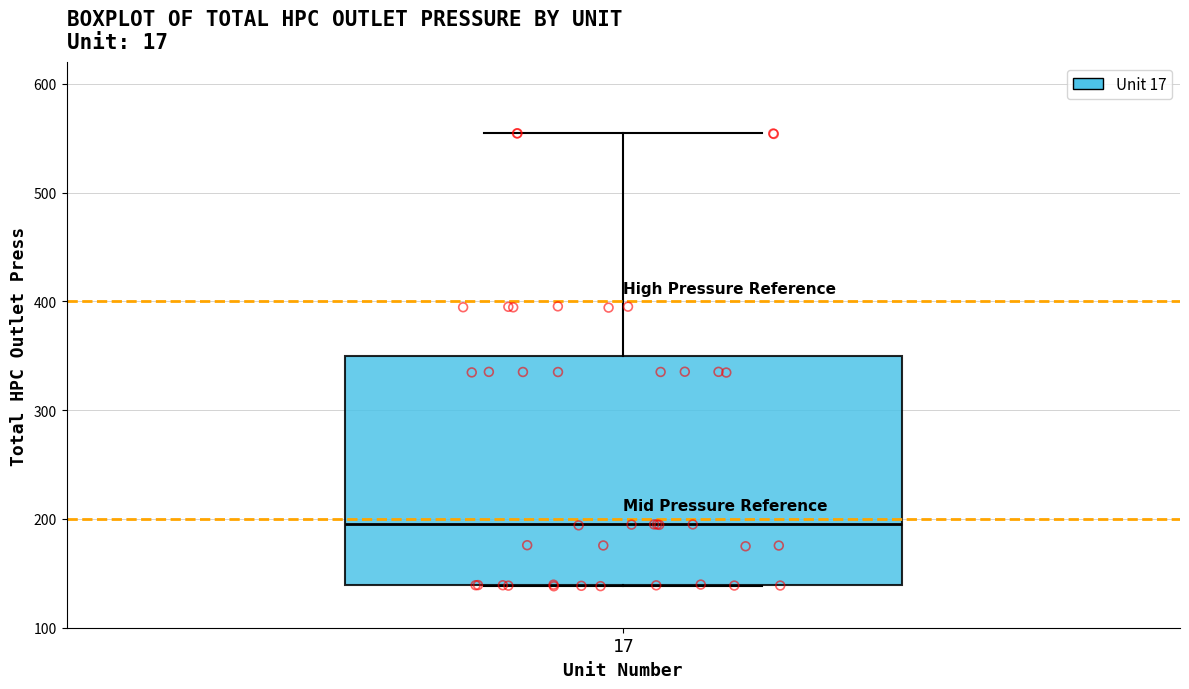

Where is the lower edge of the box at x = 17 on the y-axis? The values are not printed on the chart, so give them approximately, as read against the axis.

140